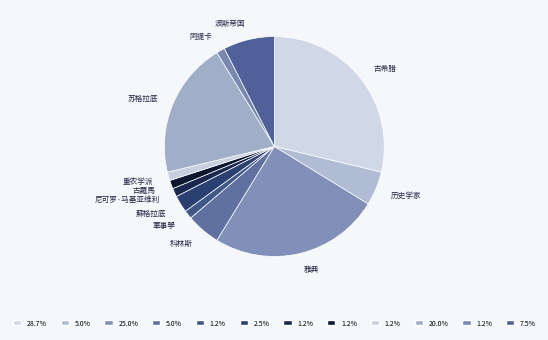

Does any single category account for the majority?

No